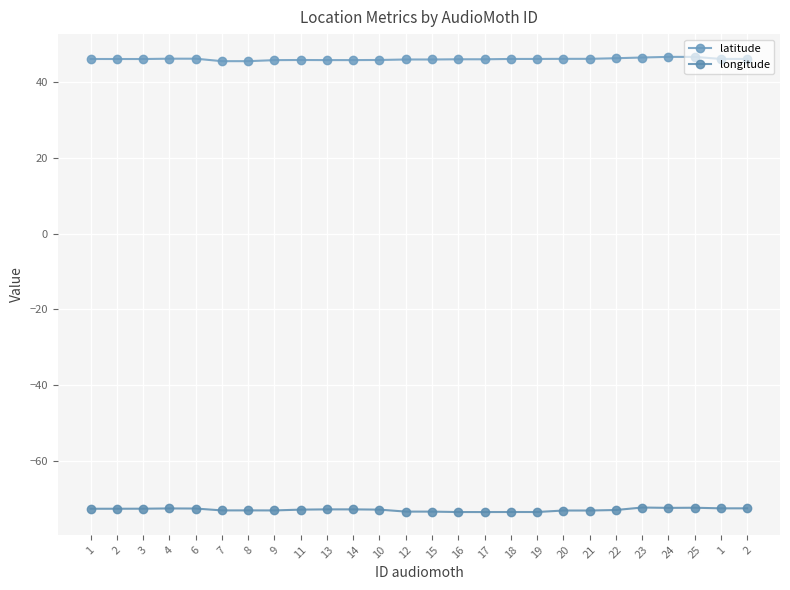

Reading left to right, transcribe all the data shown in this chart.

latitude: 46.1	46.1	46.1	46.2	46.2	45.5	45.5	45.8	45.8	45.8	45.8	45.9	46.0	46.0	46.0	46.0	46.1	46.1	46.2	46.2	46.3	46.5	46.7	46.7	46.1	46.1
longitude: -72.7	-72.7	-72.7	-72.6	-72.7	-73.2	-73.1	-73.2	-72.9	-72.9	-72.9	-72.9	-73.5	-73.5	-73.6	-73.6	-73.6	-73.6	-73.2	-73.2	-73.1	-72.4	-72.5	-72.4	-72.6	-72.6